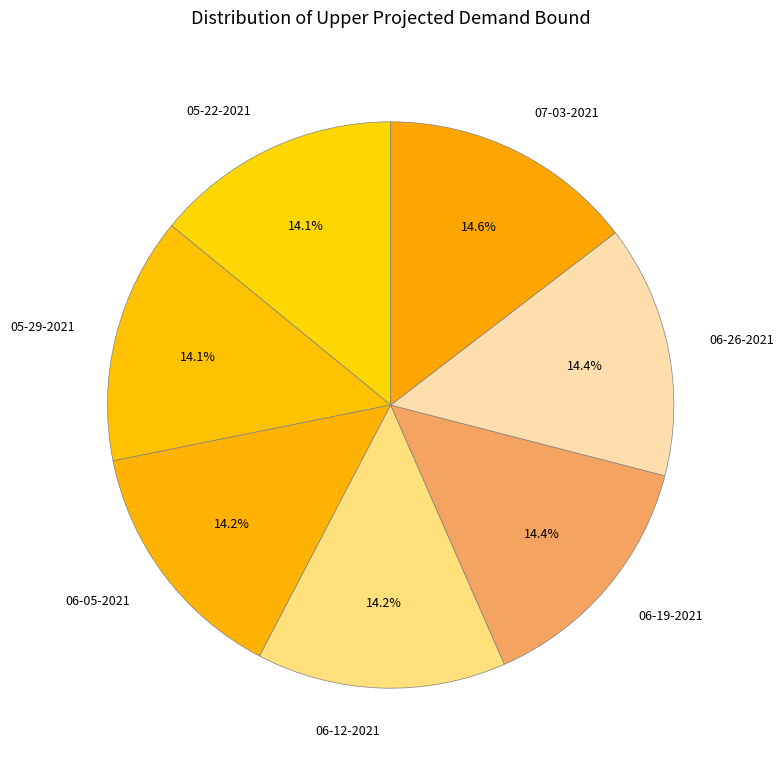

Do 06-12-2021 and 06-26-2021 together represent more than half of the pie?

No